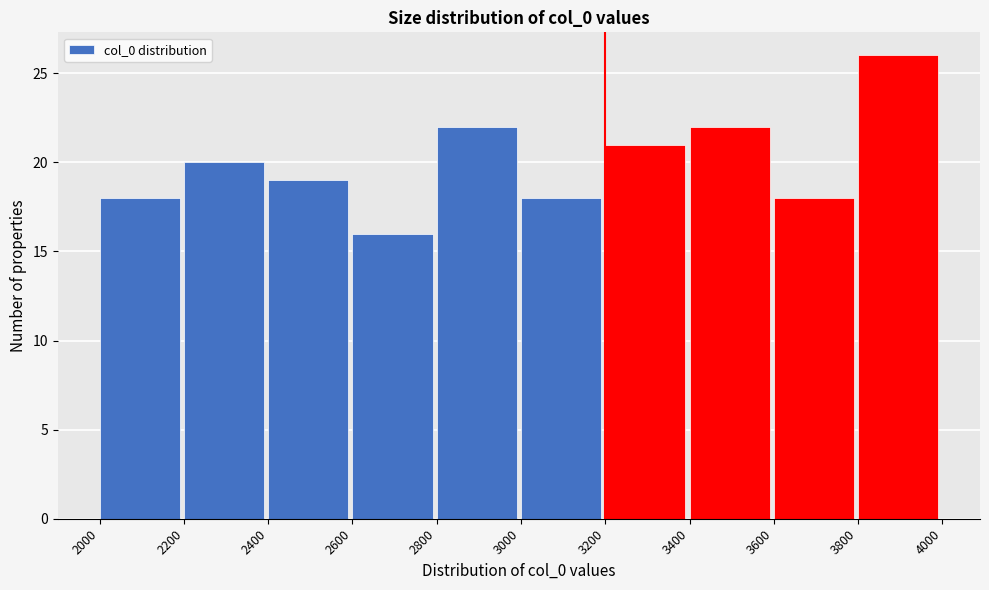

How tall is the bar that spans 2200 to 2400 on the x-axis? The values are not printed on the chart, so give them approximately, as read against the axis.

20